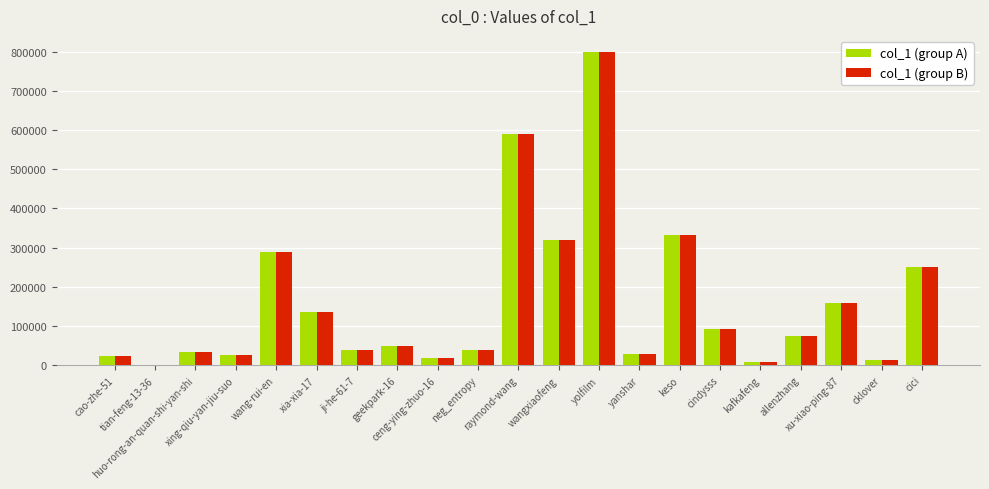

What is the total value across all series at yolfilm?

1600356